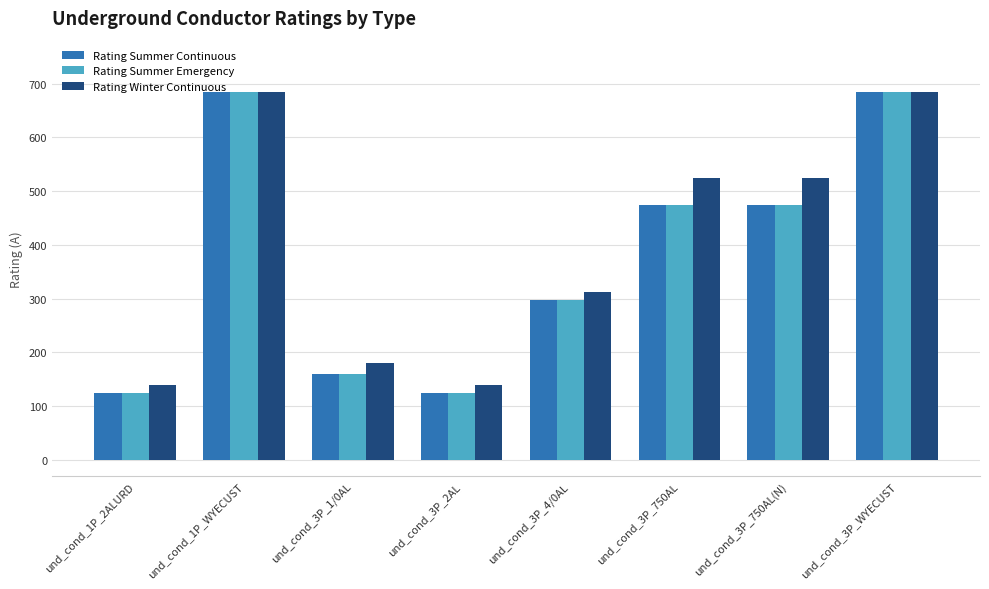

What is the minimum value shown in the chart?

125